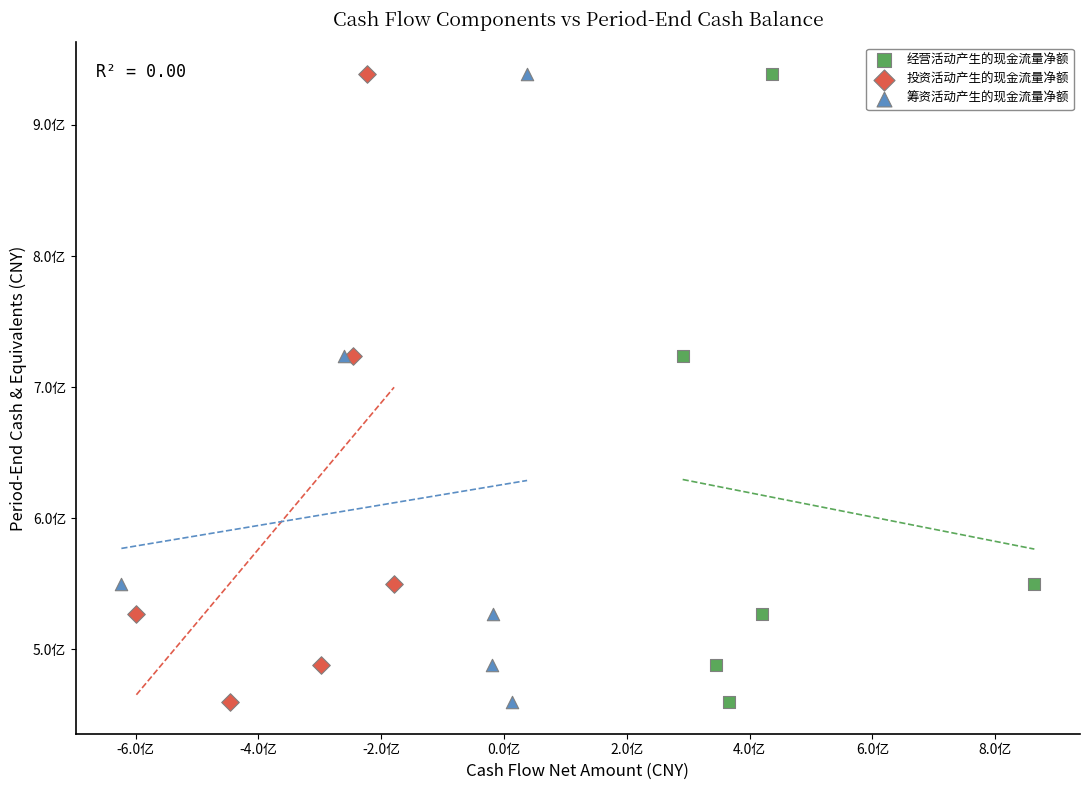

What are all the series names shown in the legend?

经营活动产生的现金流量净额, 投资活动产生的现金流量净额, 筹资活动产生的现金流量净额